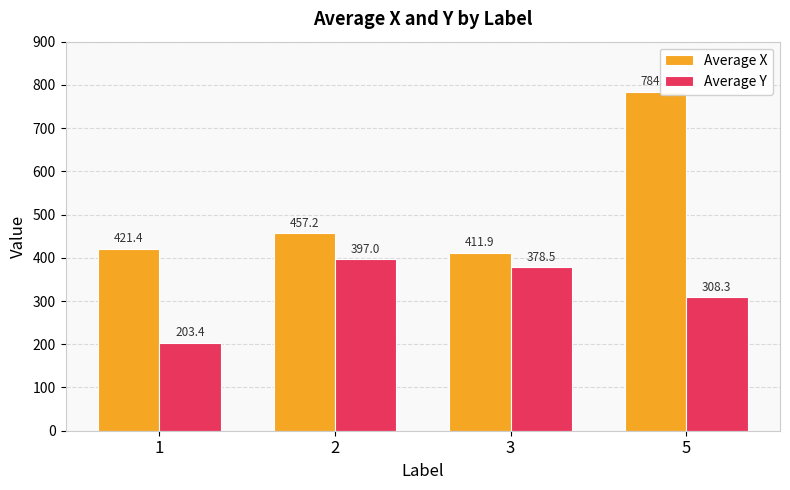

Which series has the largest range (max minus min)?

Average X